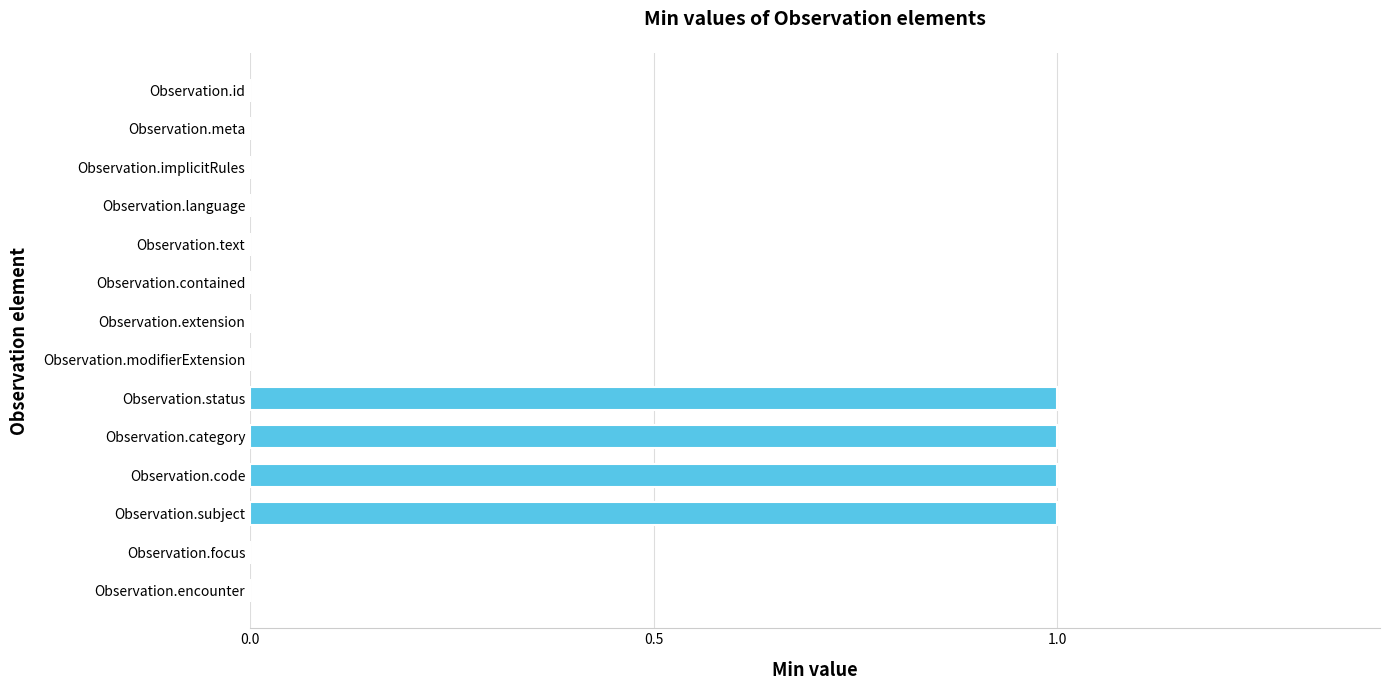

True or false: the data shows 1 at Observation.subject.

True